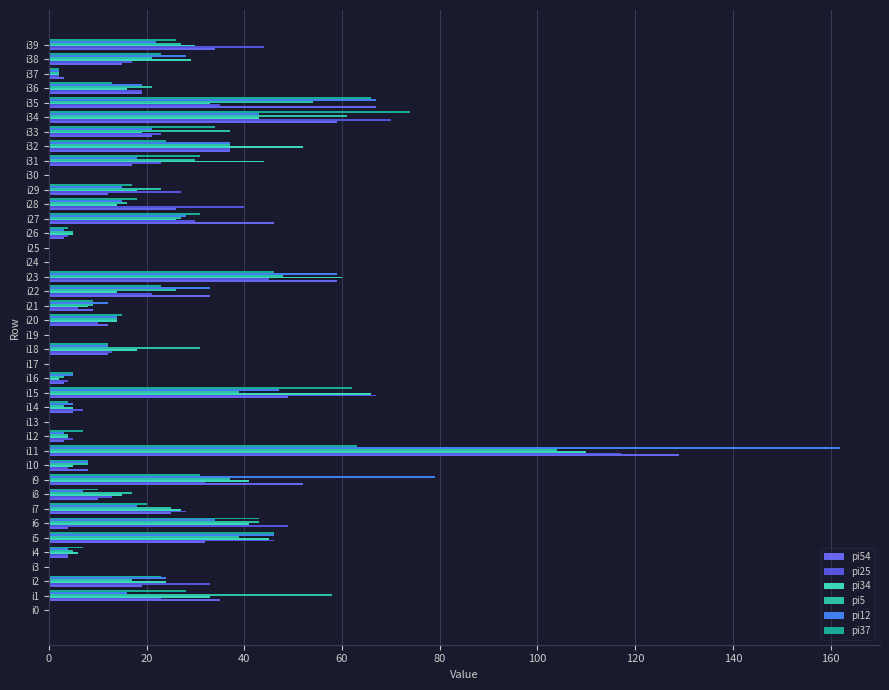

Which category has the highest value in the pi5 series?

i11